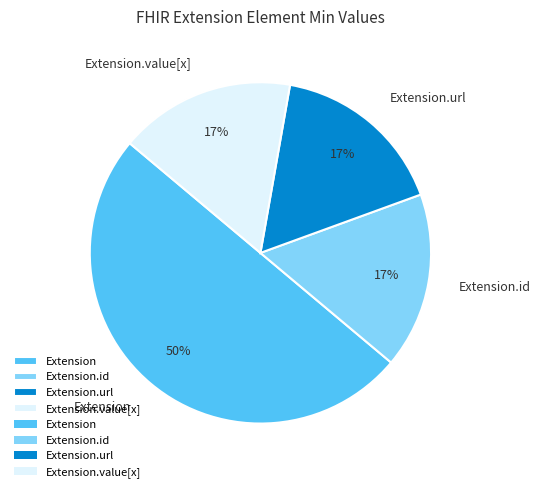

Which category has the biggest portion of the pie?

Extension